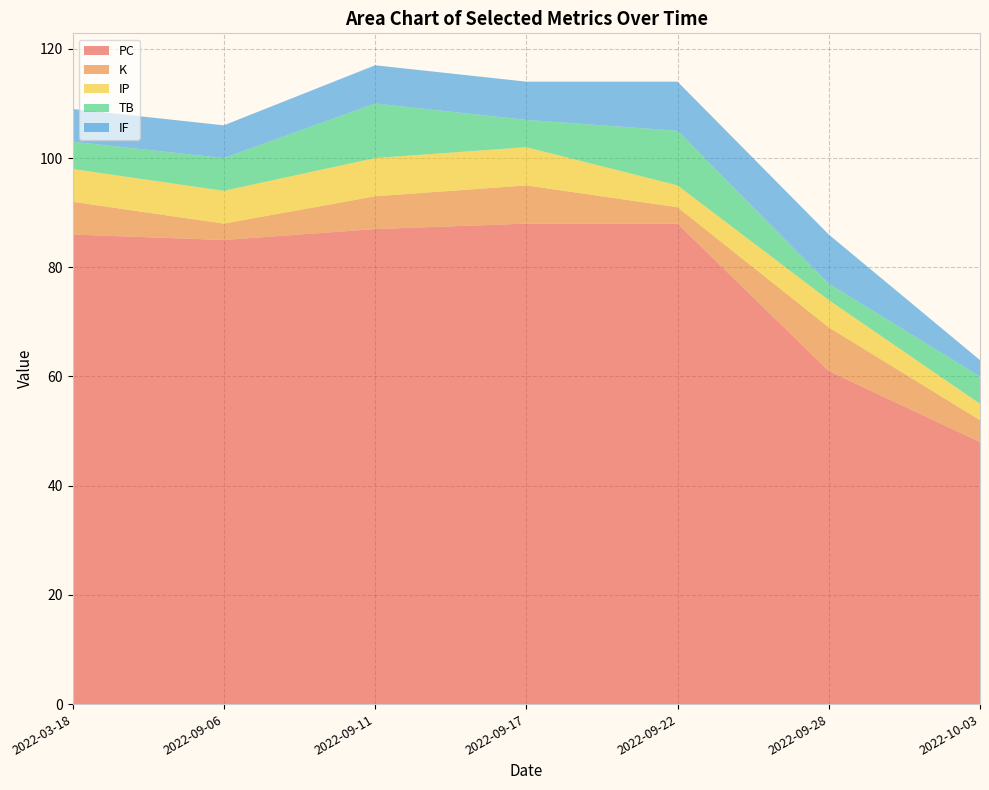

Reading left to right, transcribe all the data shown in this chart.

PC: 2022-03-18=86	2022-09-06=85	2022-09-11=87	2022-09-17=88	2022-09-22=88	2022-09-28=61	2022-10-03=48
K: 2022-03-18=6	2022-09-06=3	2022-09-11=6	2022-09-17=7	2022-09-22=3	2022-09-28=8	2022-10-03=4
IP: 2022-03-18=6	2022-09-06=6	2022-09-11=7	2022-09-17=7	2022-09-22=4	2022-09-28=5	2022-10-03=3
TB: 2022-03-18=5	2022-09-06=6	2022-09-11=10	2022-09-17=5	2022-09-22=10	2022-09-28=3	2022-10-03=5
IF: 2022-03-18=6	2022-09-06=6	2022-09-11=7	2022-09-17=7	2022-09-22=9	2022-09-28=9	2022-10-03=3